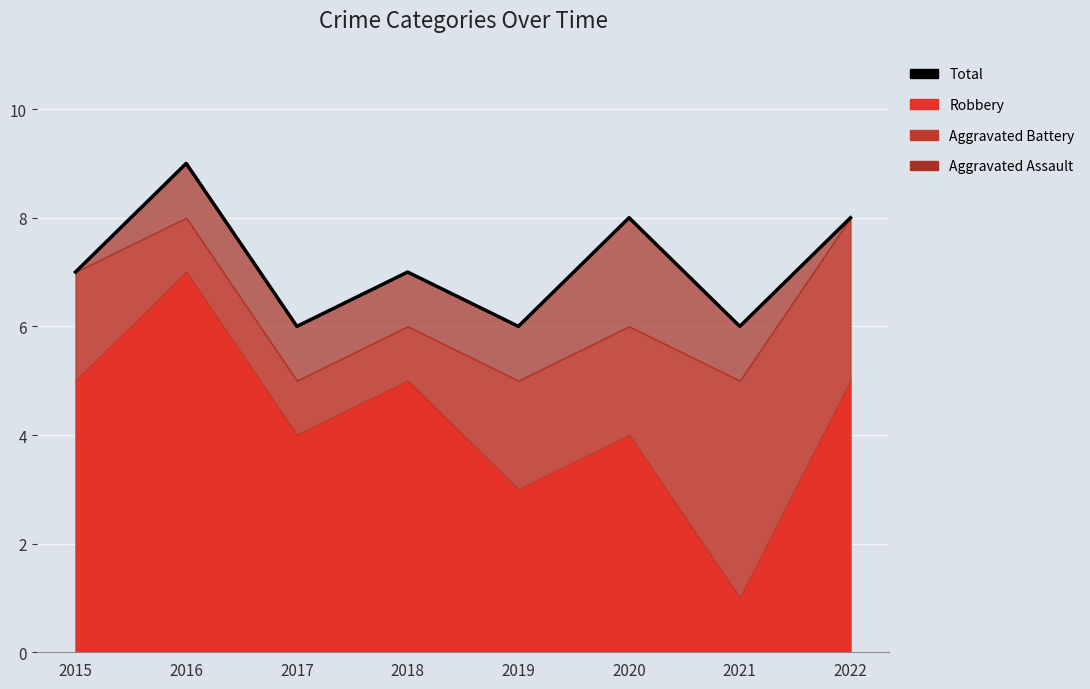

Count the number of values greater than 7.

3